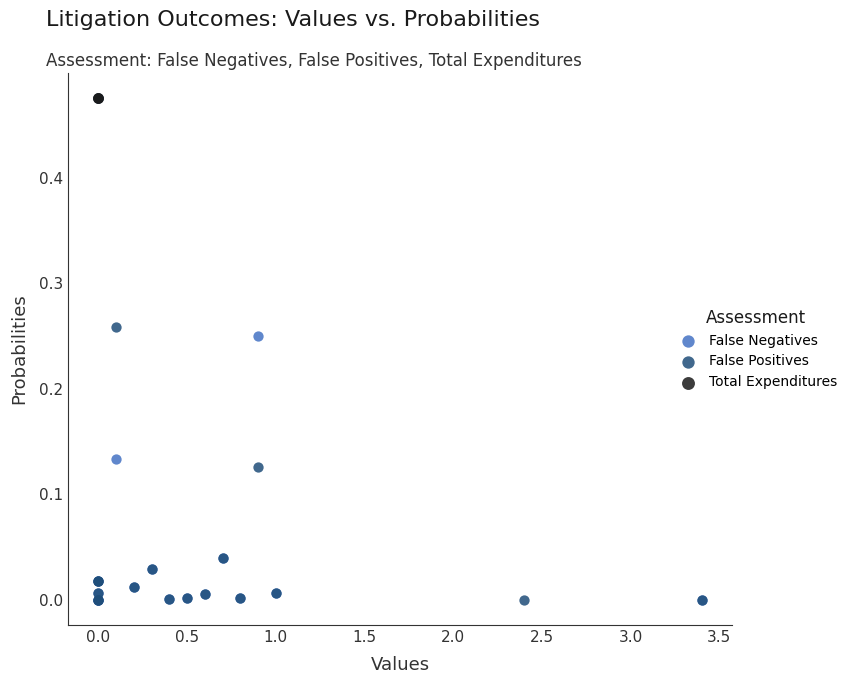

What are all the series names shown in the legend?

False Negatives, False Positives, Total Expenditures